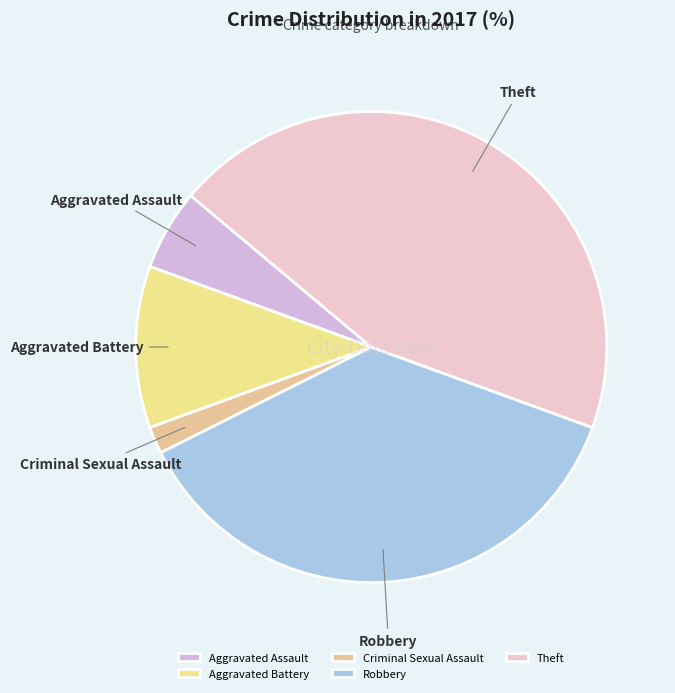

Is Aggravated Assault the majority of the pie?

No